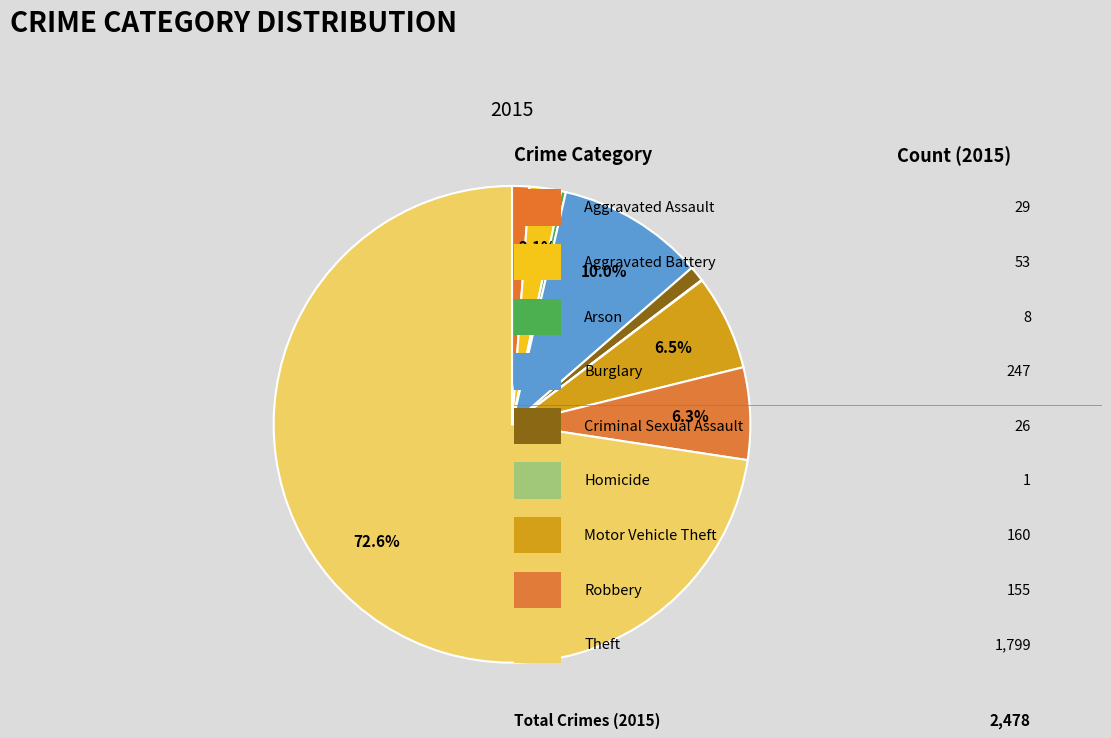

Rank the categories by value from highest to lowest.

Theft, Burglary, Motor Vehicle Theft, Robbery, Aggravated Battery, Aggravated Assault, Criminal Sexual Assault, Arson, Homicide